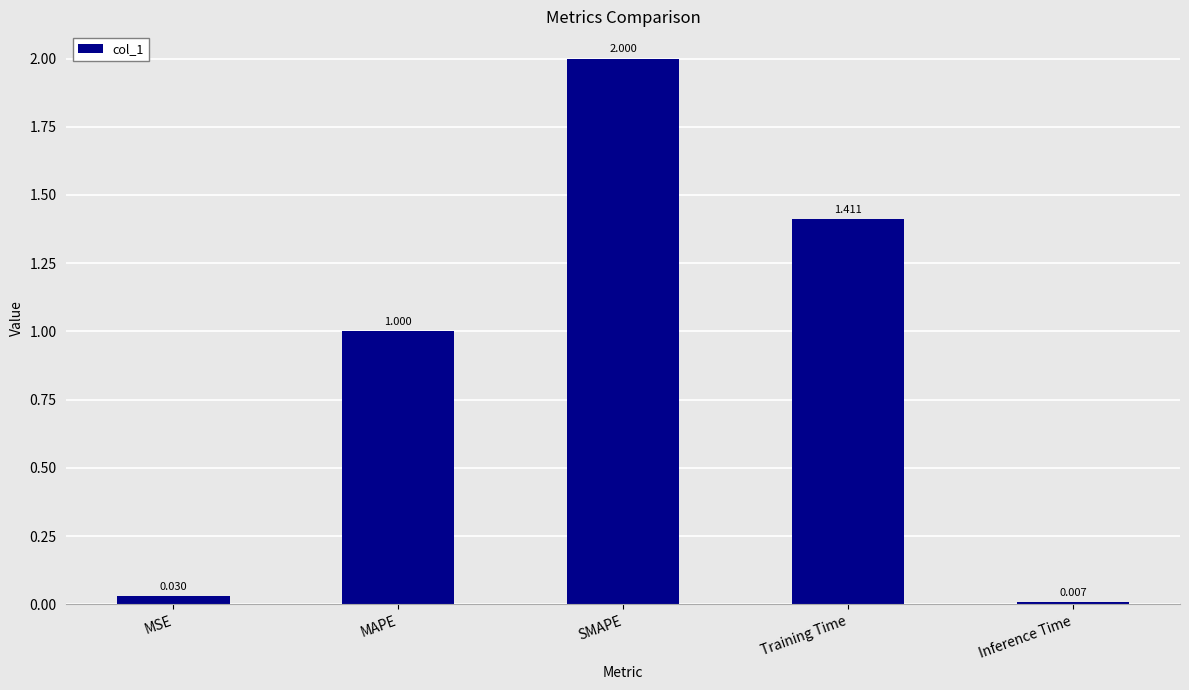

Which category has the lowest value across all series?

Inference Time